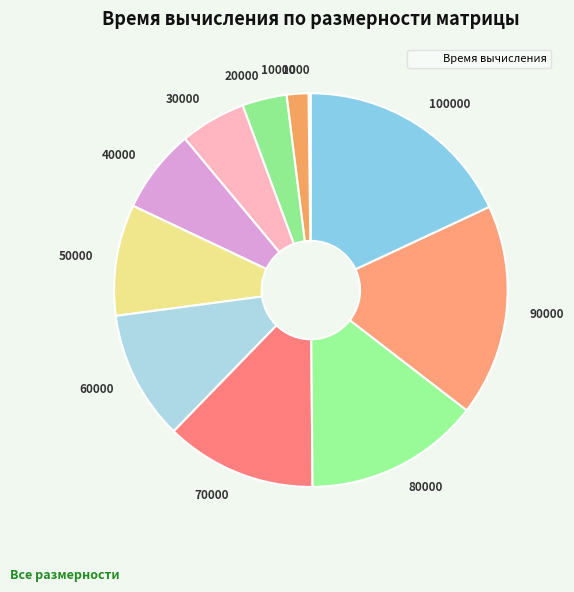

Is there a majority slice in this chart?

No